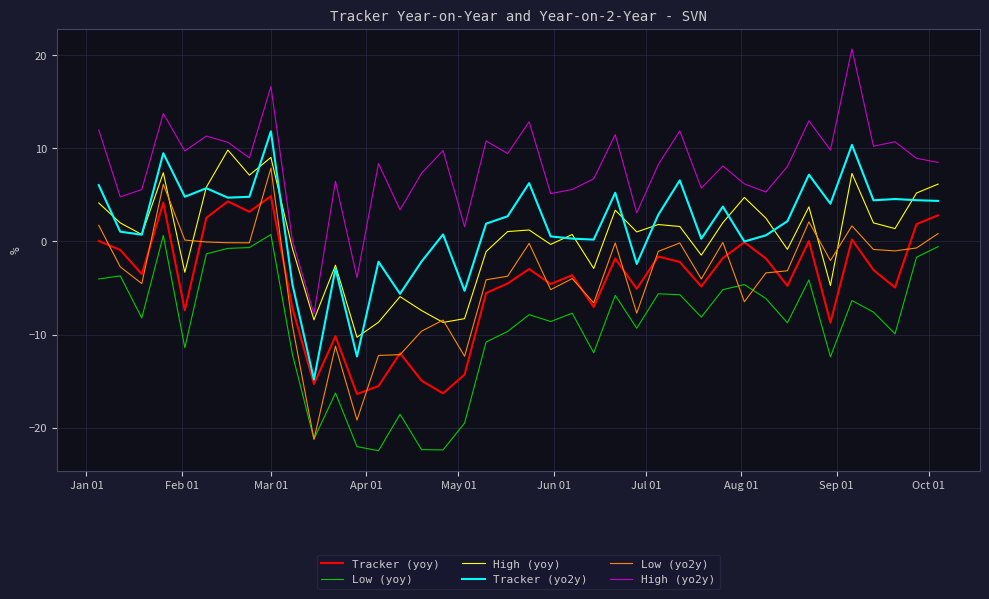

True or false: Tracker (yoy) and High (yoy) intersect in this chart.

False